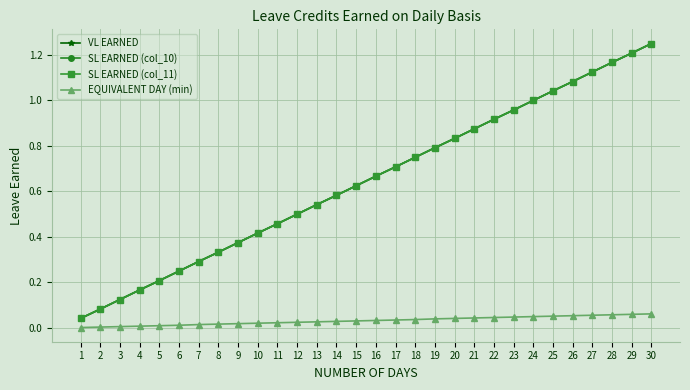

Does the chart have visible grid lines?

Yes